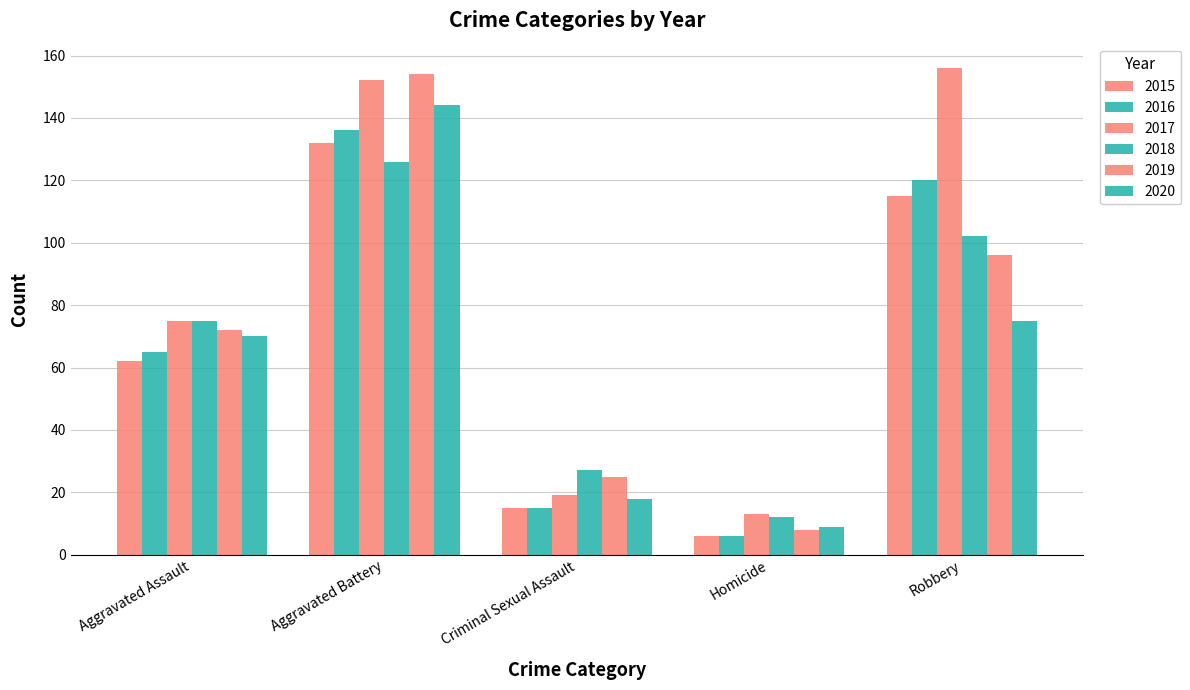

At which label does 2019 reach its minimum?

Homicide